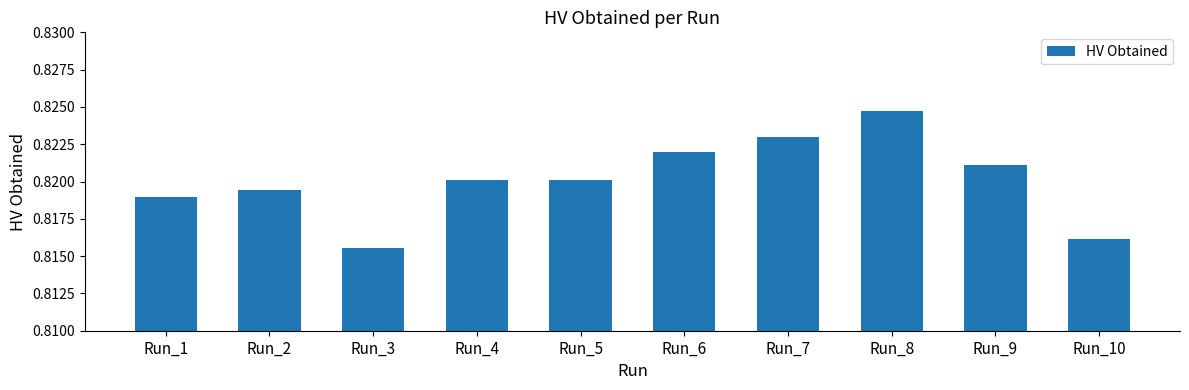

Which label corresponds to the largest value in the chart?

Run_8